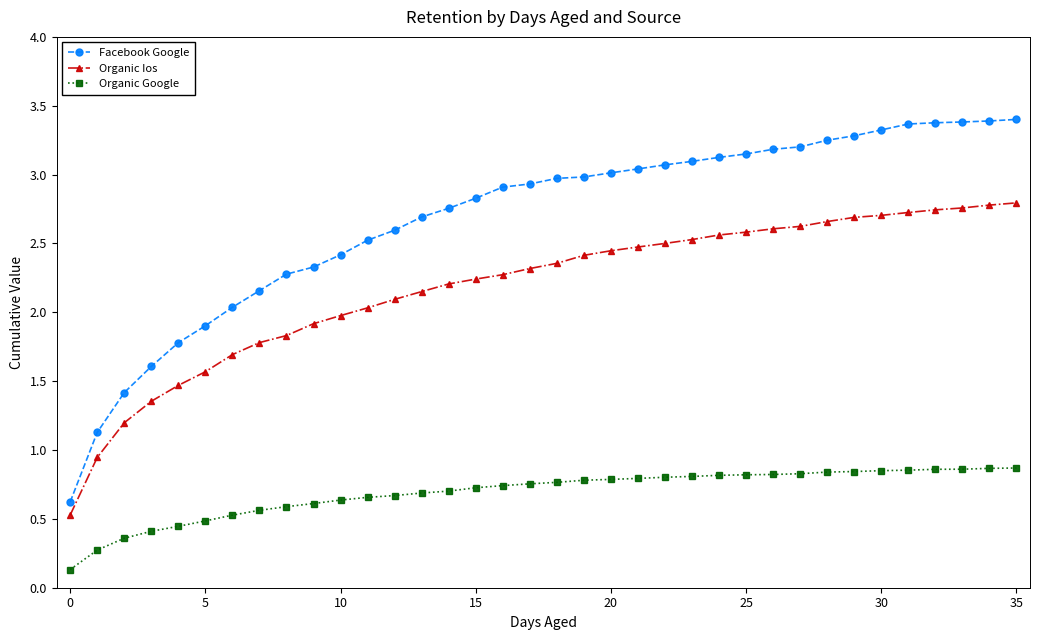

What is the maximum value shown in the chart?

3.4